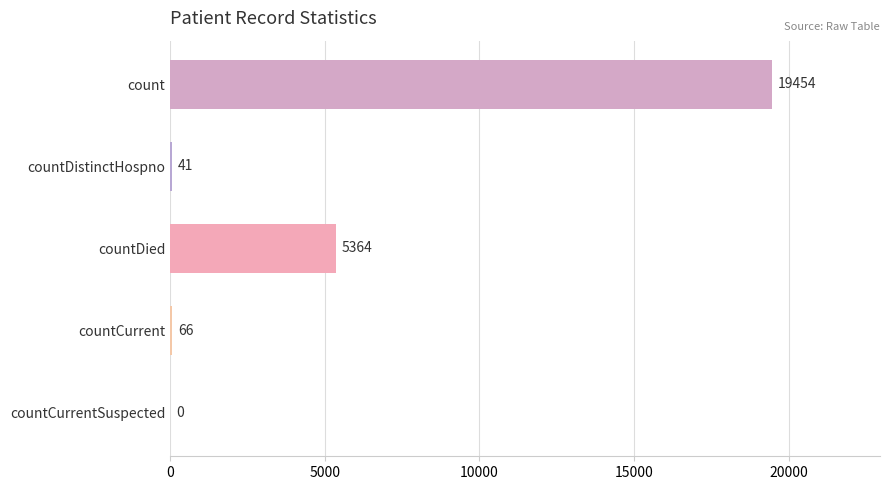

How many data points does each series have?

5